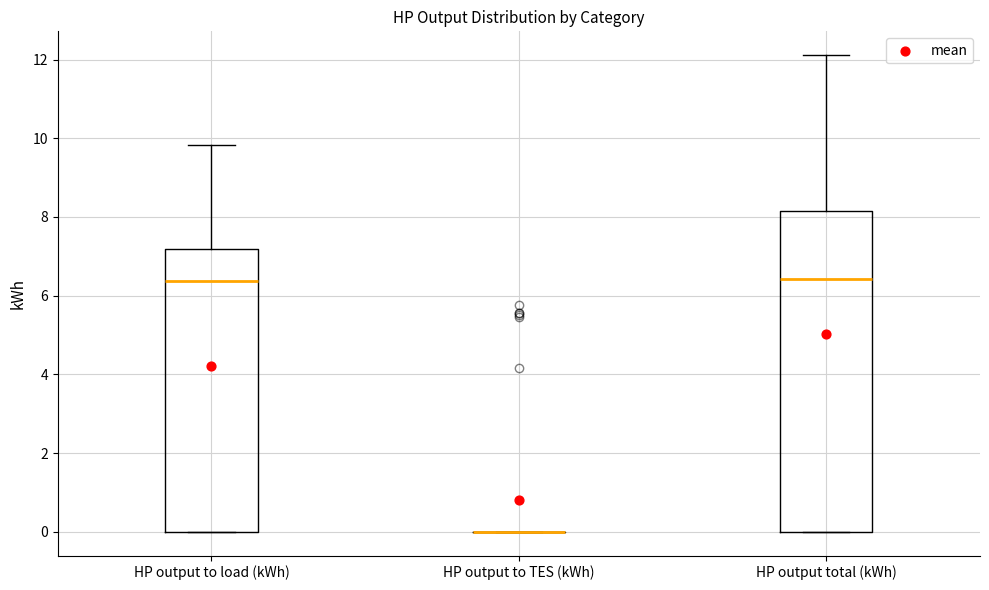

Which box is the tallest, from its lower edge to its upper edge?

HP output total (kWh)